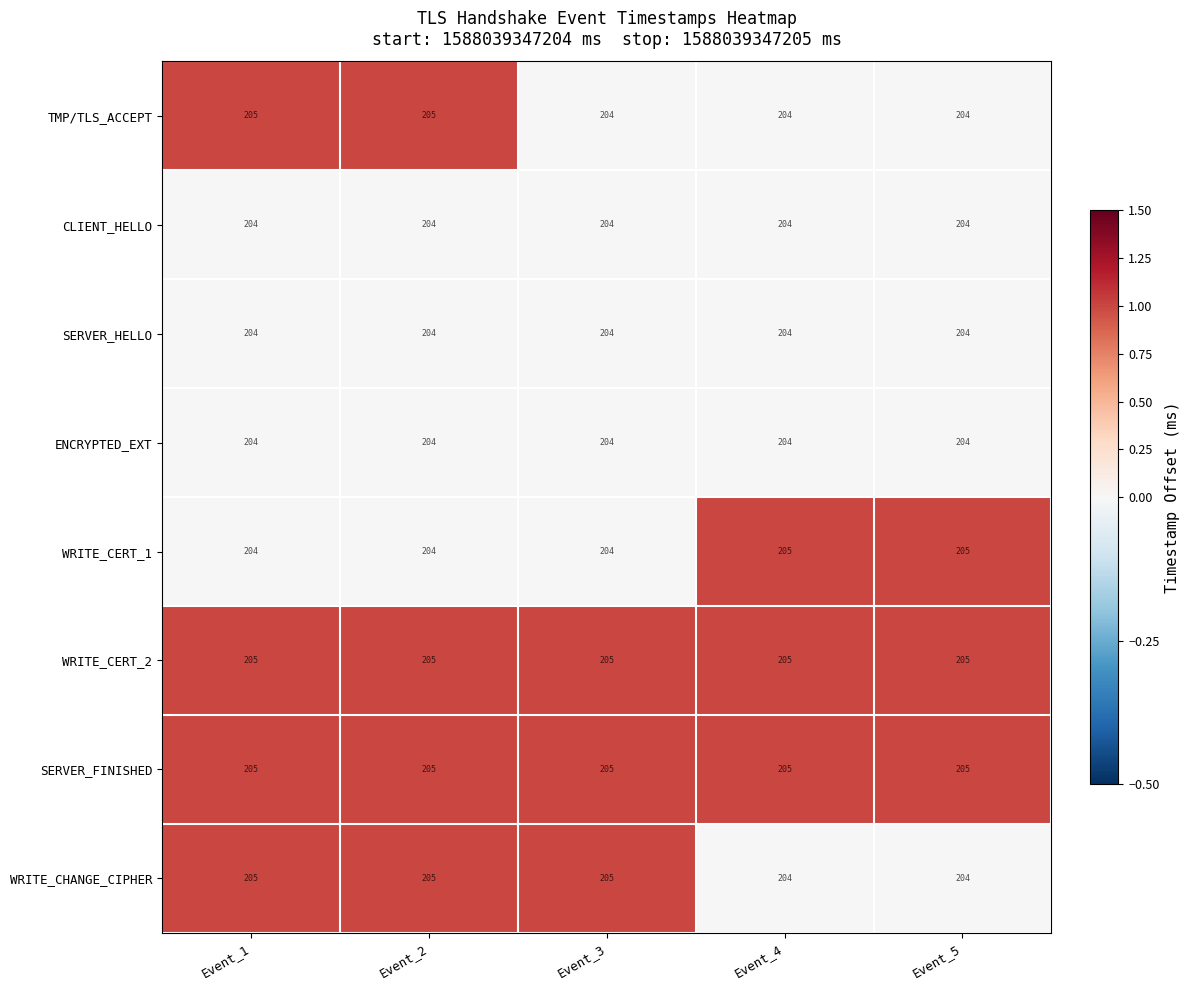

How many data points does each series have?

5